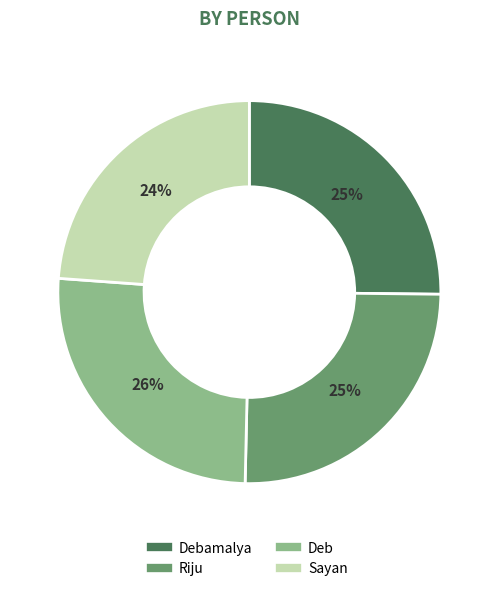

To the nearest percent, what is the difference between the largest and smallest slice percentages?

2%